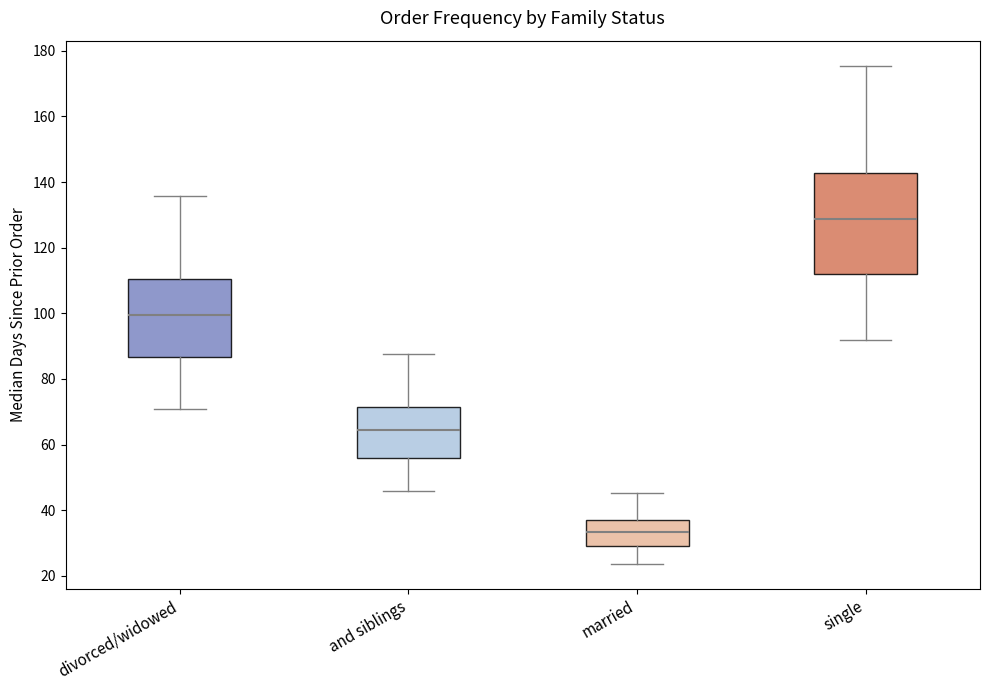

Which box is the tallest, from its lower edge to its upper edge?

single